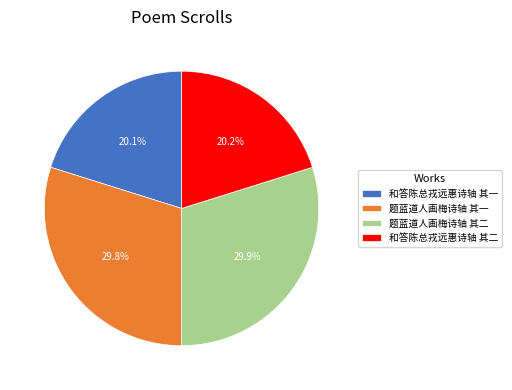

How many segments does this pie chart have?

4